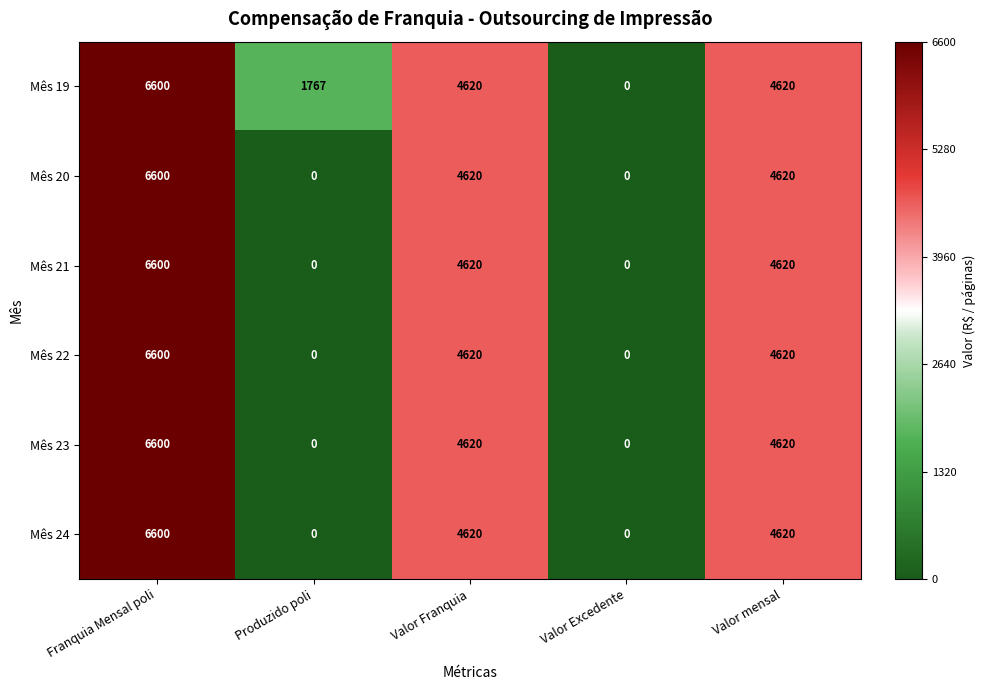

How many data points in Mês 19 are less than 4620?

2